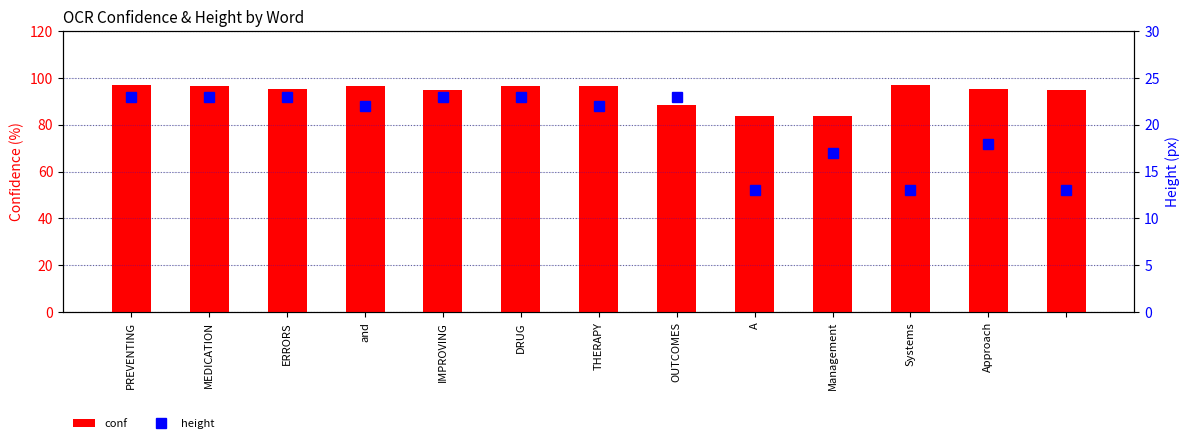

How many height values are between 17 and 23?

10